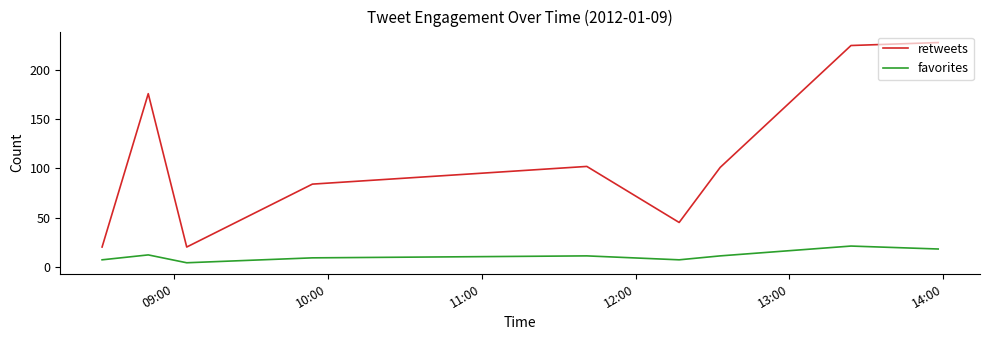

True or false: retweets and favorites intersect in this chart.

False